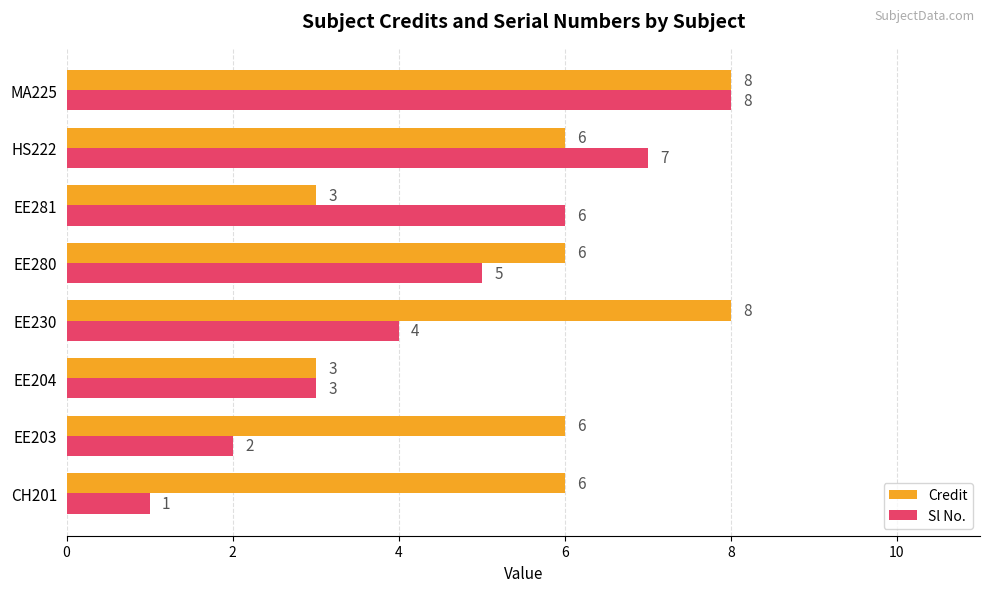

Between EE204 and EE280, which series saw the biggest shift?

Credit